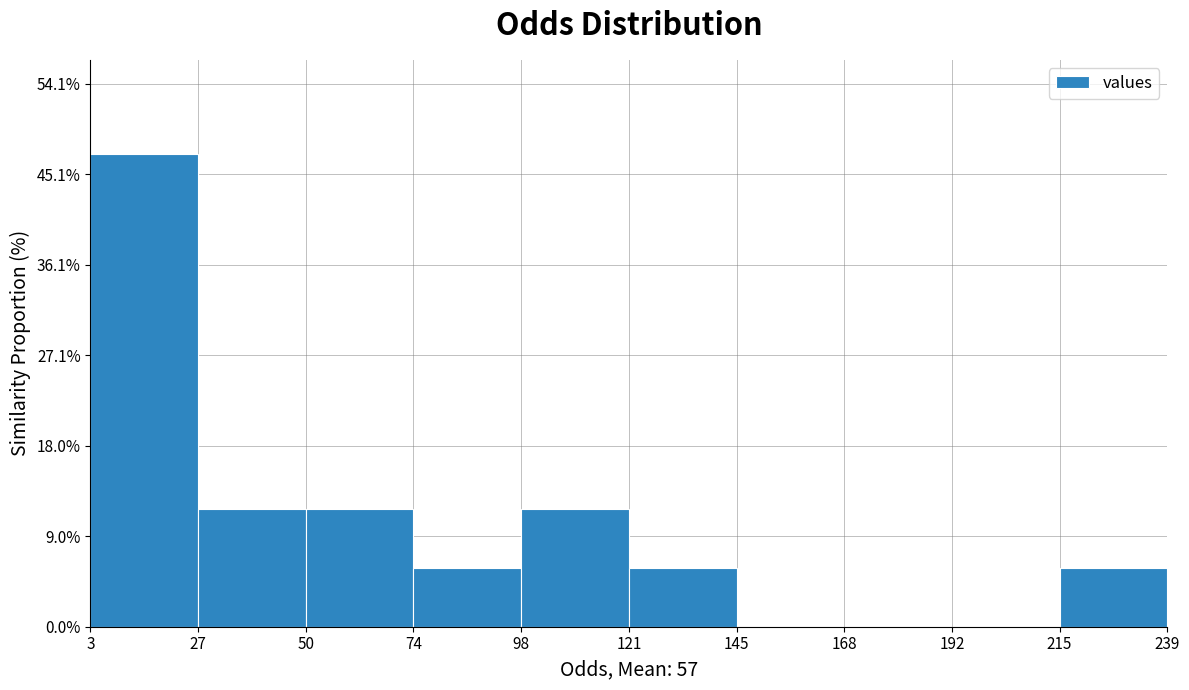

Reading left to right, transcribe this chart: for each bar, give the range it covers on the x-axis and its height. The values are not printed on the chart, so give them approximately, as read against the axis.

3 to 27: 47
27 to 50: 12
50 to 74: 12
74 to 98: 6
98 to 121: 12
121 to 145: 6
145 to 168: 0
168 to 192: 0
192 to 215: 0
215 to 239: 6